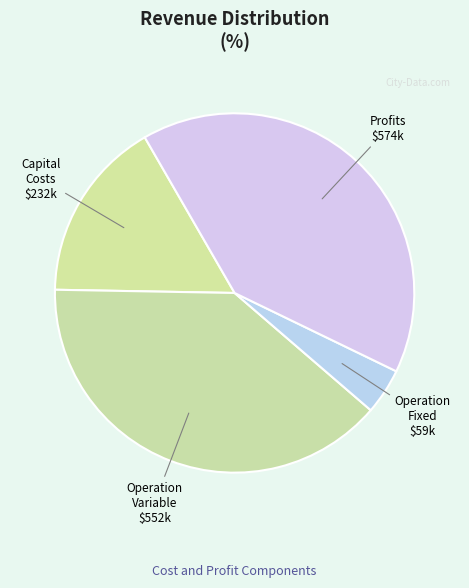

Rank the categories by value from highest to lowest.

Total Profits, Total Operation Variable Costs, Total Capital Costs, Total Operation Fixed Costs